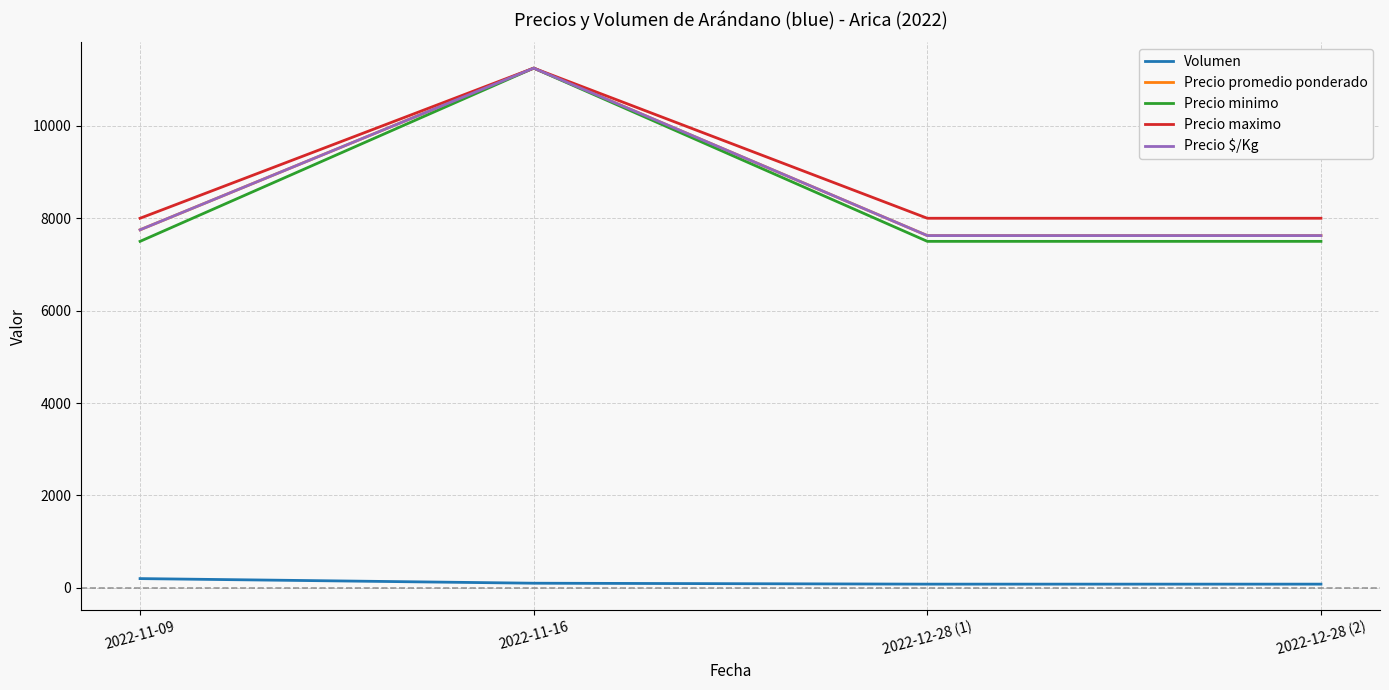

Does the chart have visible grid lines?

Yes